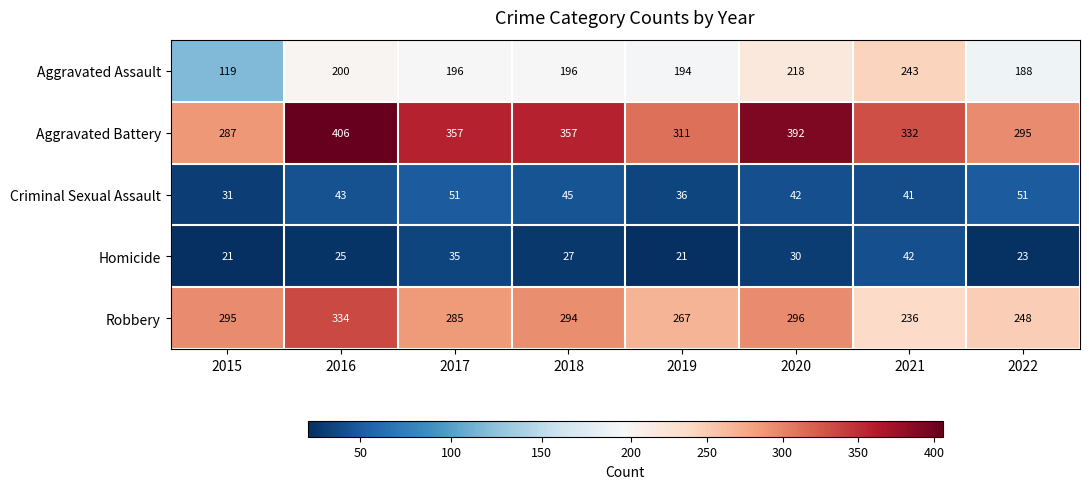

List the series in order of their peak value, highest first.

Aggravated Battery, Robbery, Aggravated Assault, Criminal Sexual Assault, Homicide